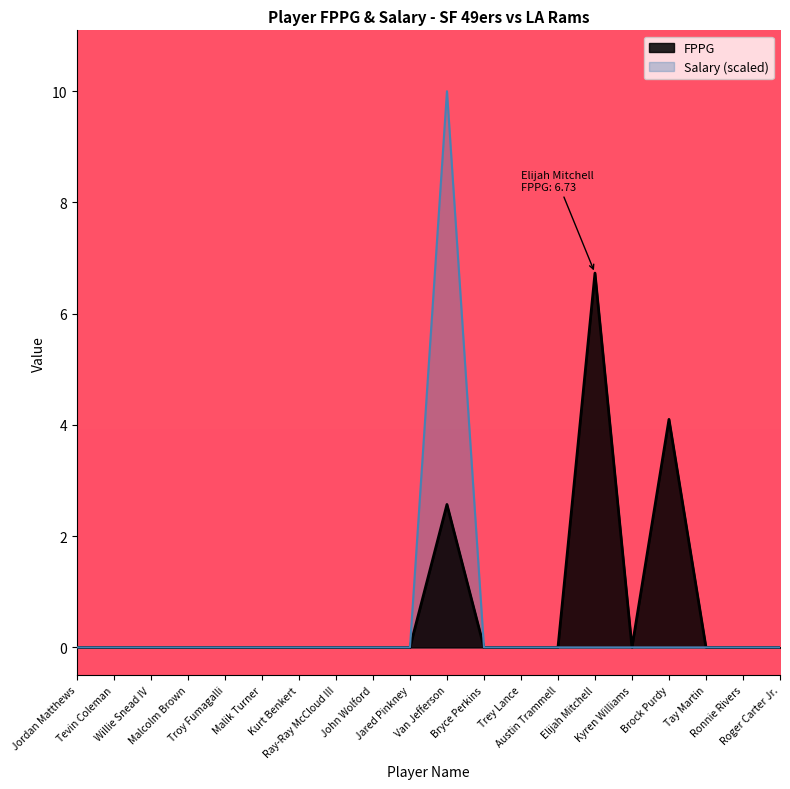

What is the maximum value for Salary?

10.0